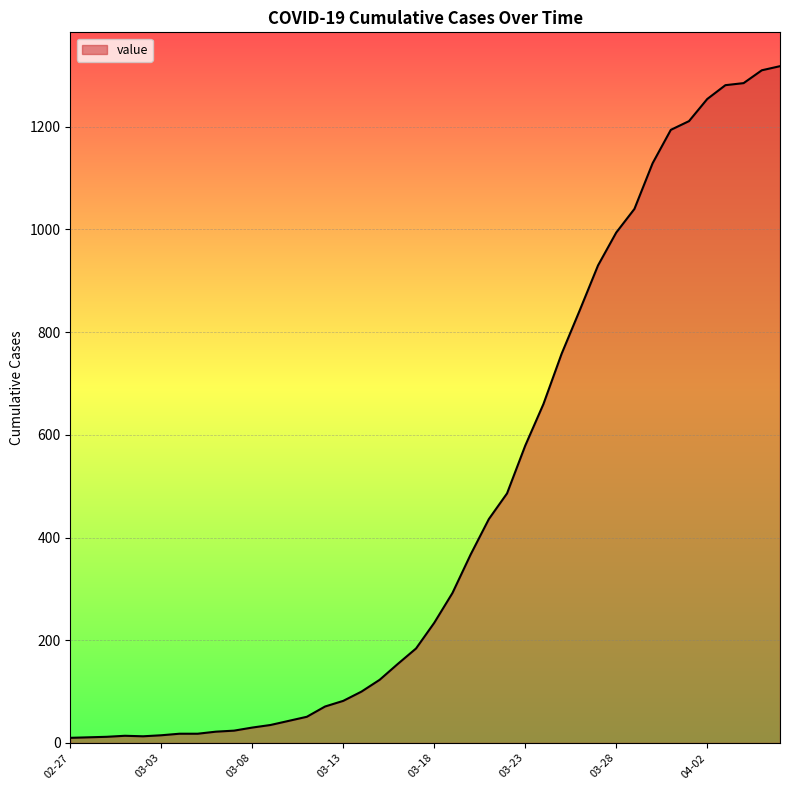

What is the difference between the maximum and minimum values?

1308